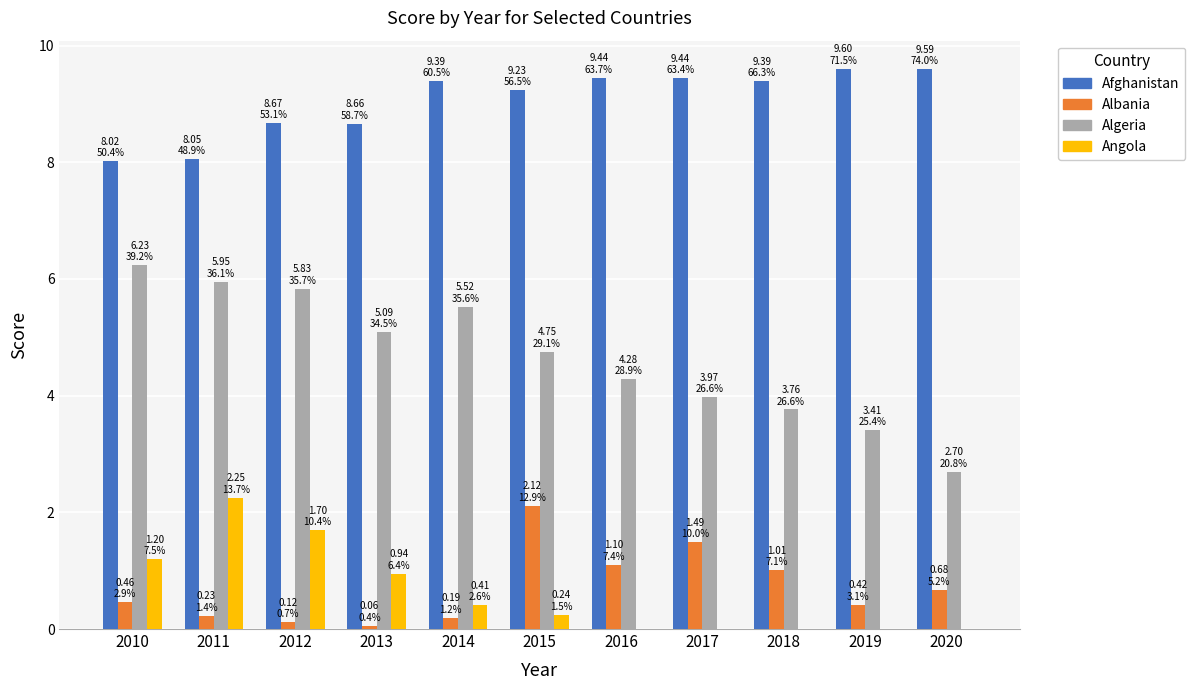

What is the highest value of the Algeria series?

6.2